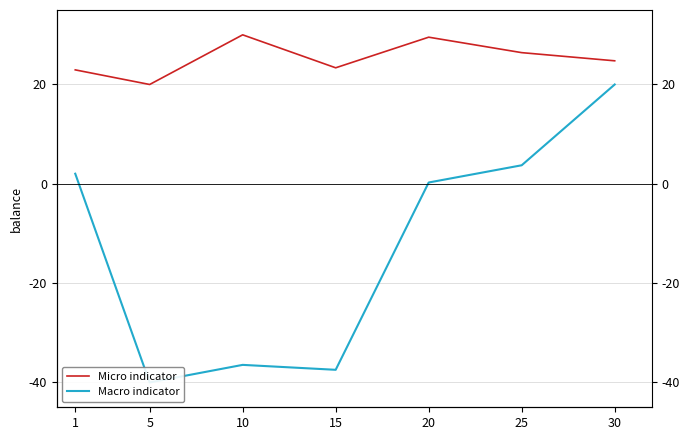

How many values in Macro indicator are above zero?

4